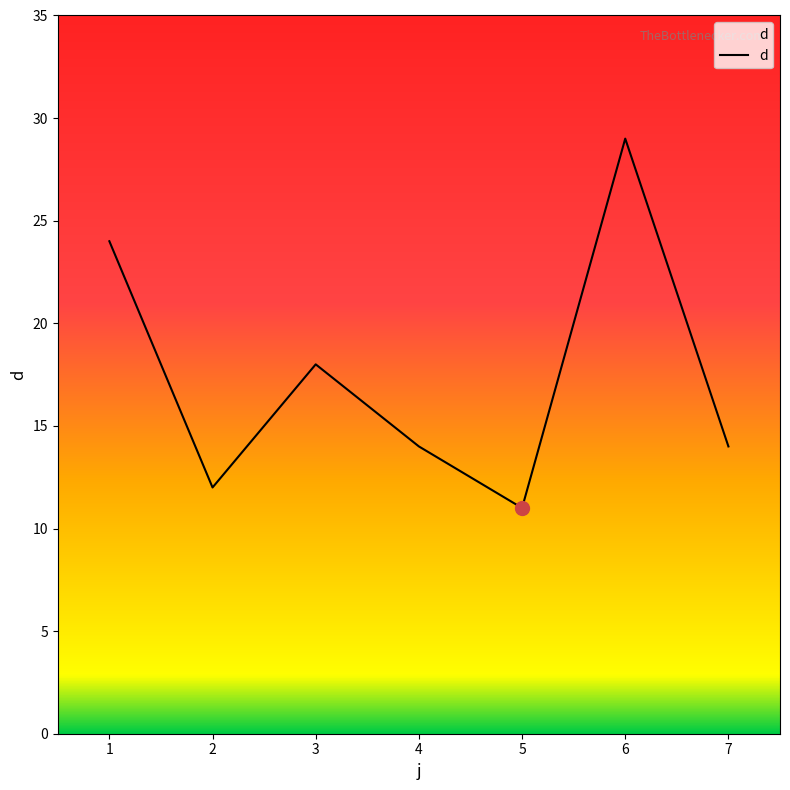

What is the ratio of the value at 2 to the value at 5?

1.1